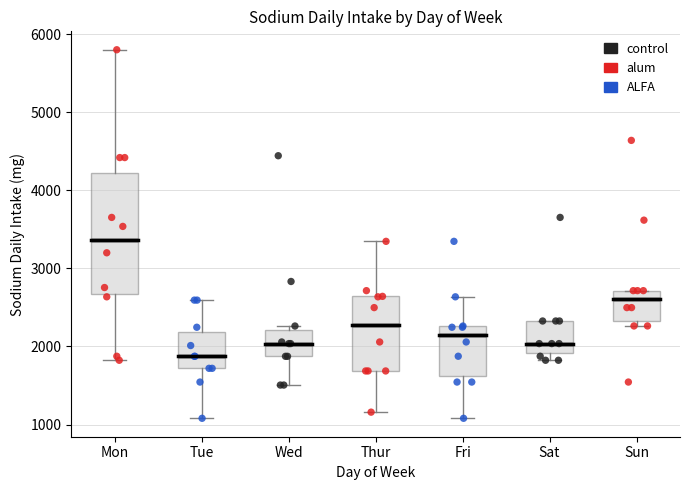

Which box is the tallest, from its lower edge to its upper edge?

Mon